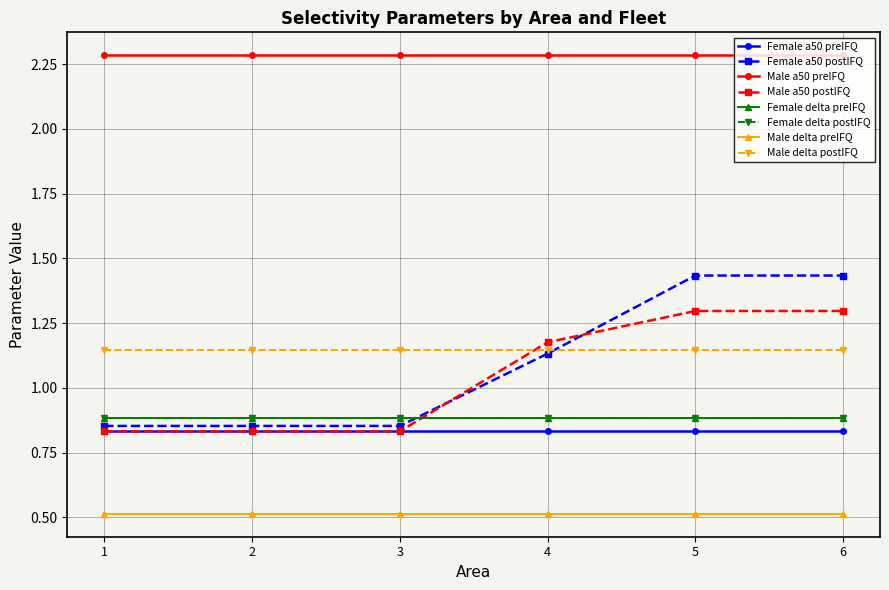

What is the minimum value shown in the chart?

0.5